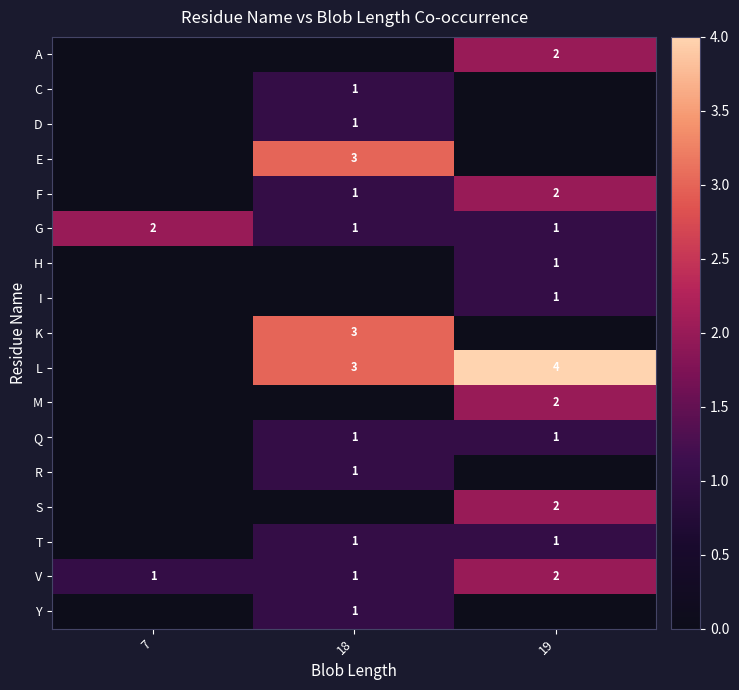

True or false: A has a value of 4 at 19.

False